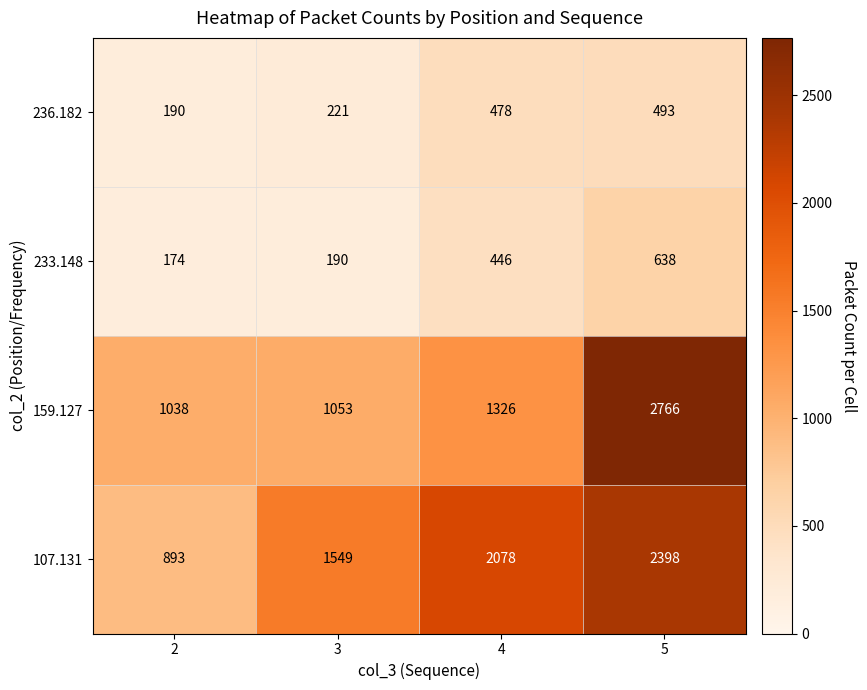

Which series changed the most between 3 and 5?

159.127